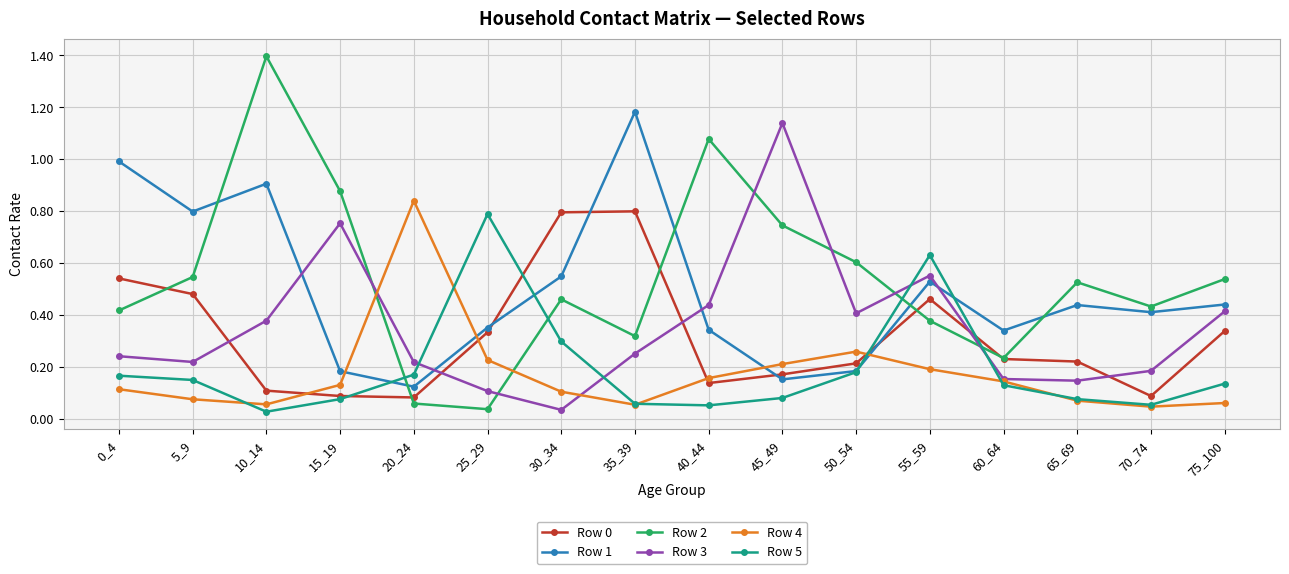

Which category has the highest value in the Row 4 series?

20_24